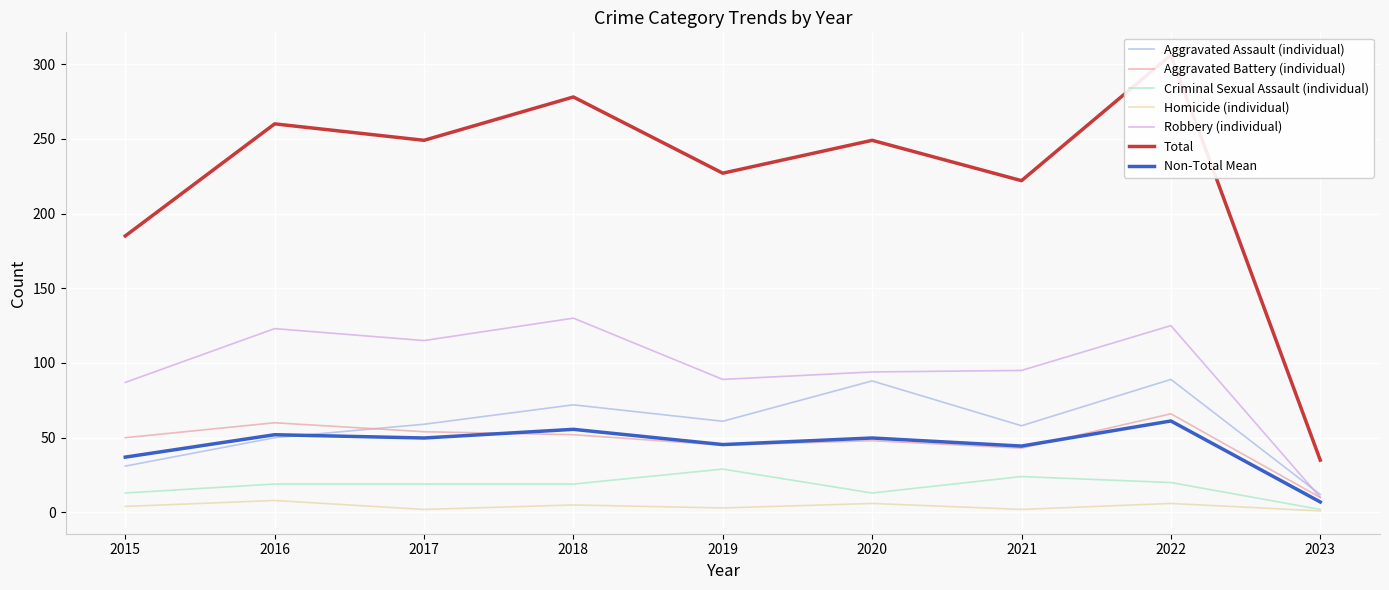

What is the difference between the maximum and minimum values in the Robbery series?

120